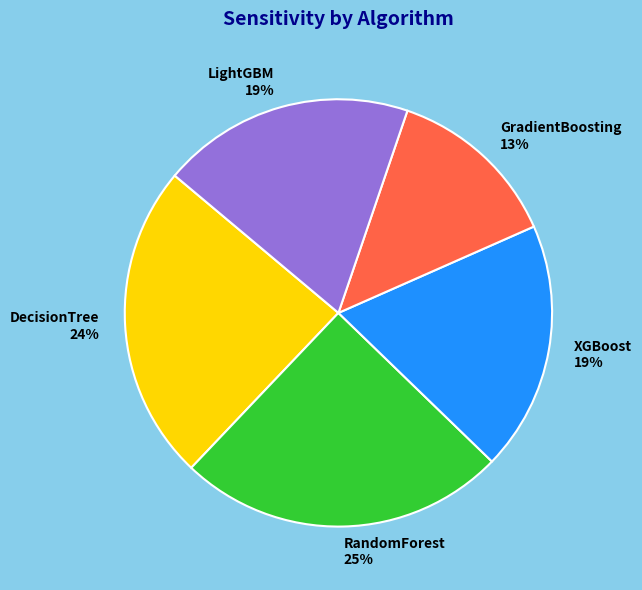

Count the number of slices in the pie.

5